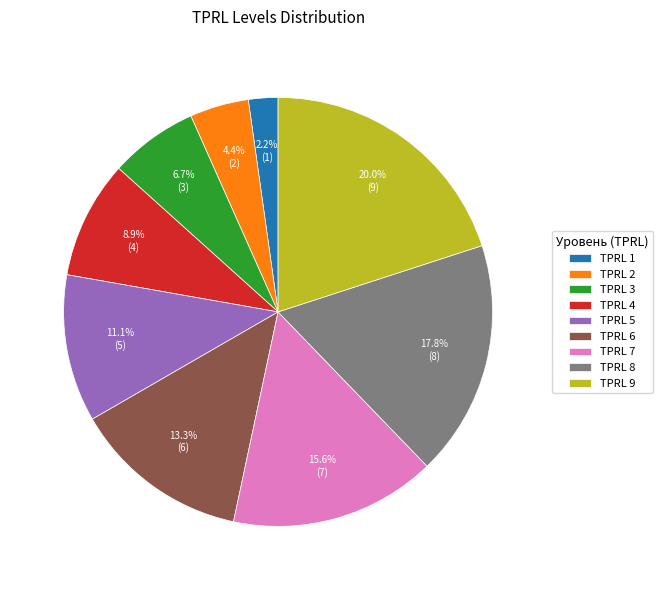

How much of the chart is everything except TPRL 3?

93.3%